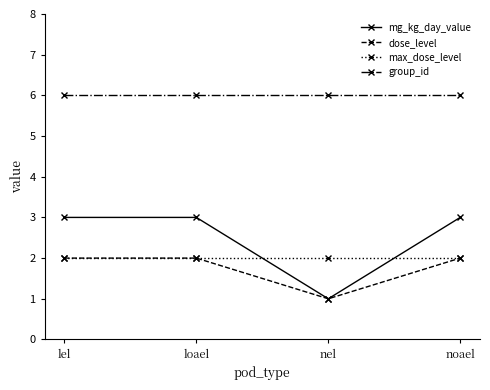

What is the sum of all group_id values?

24